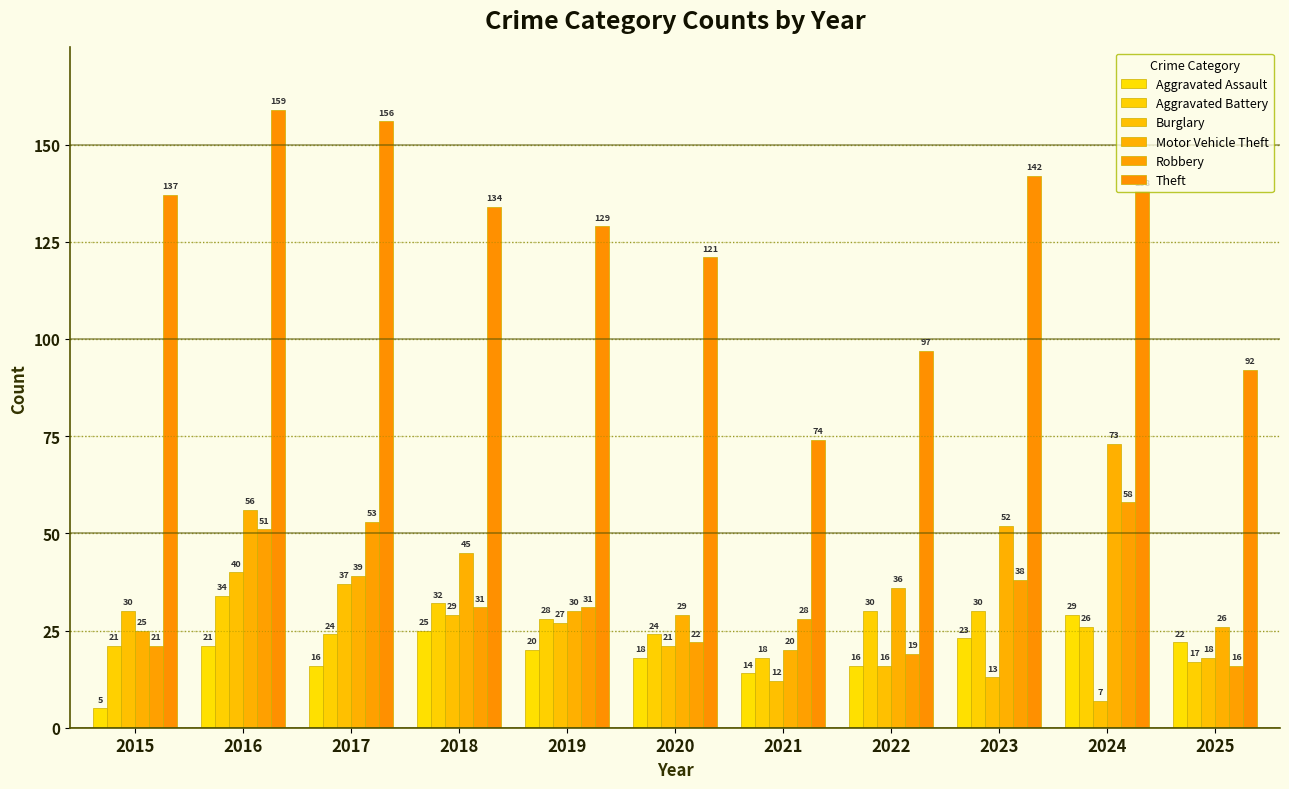

What is the average value of the Burglary series?

23